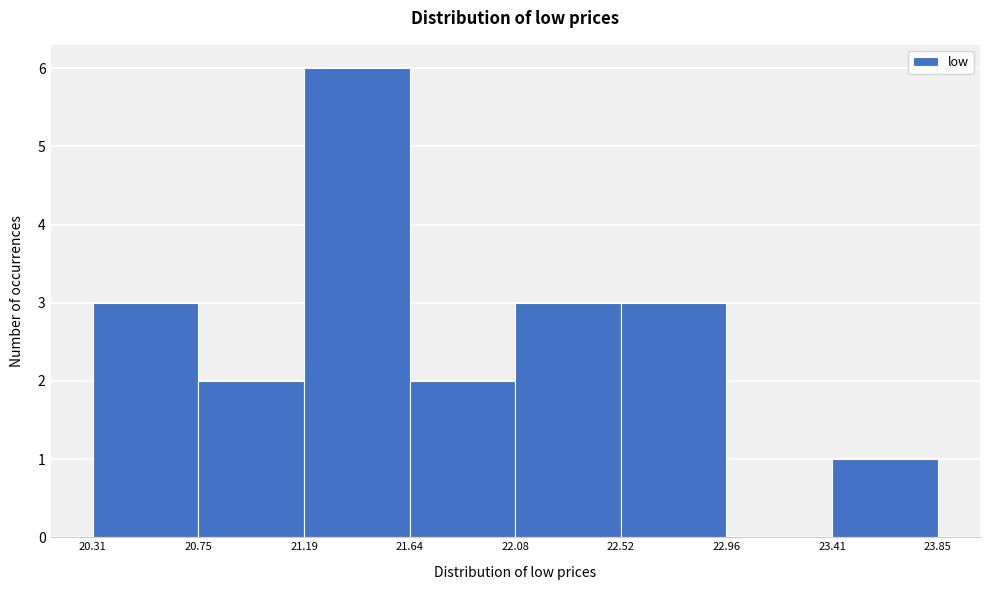

Over which range of the x-axis is the bar tallest?

21.19 to 21.64